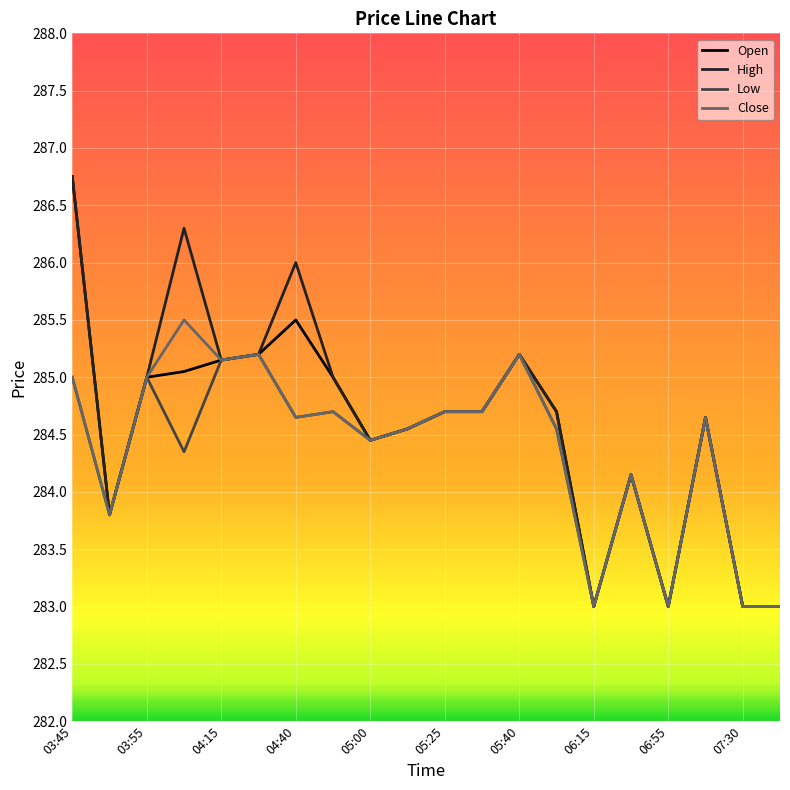

What is the smallest value displayed?

283.0